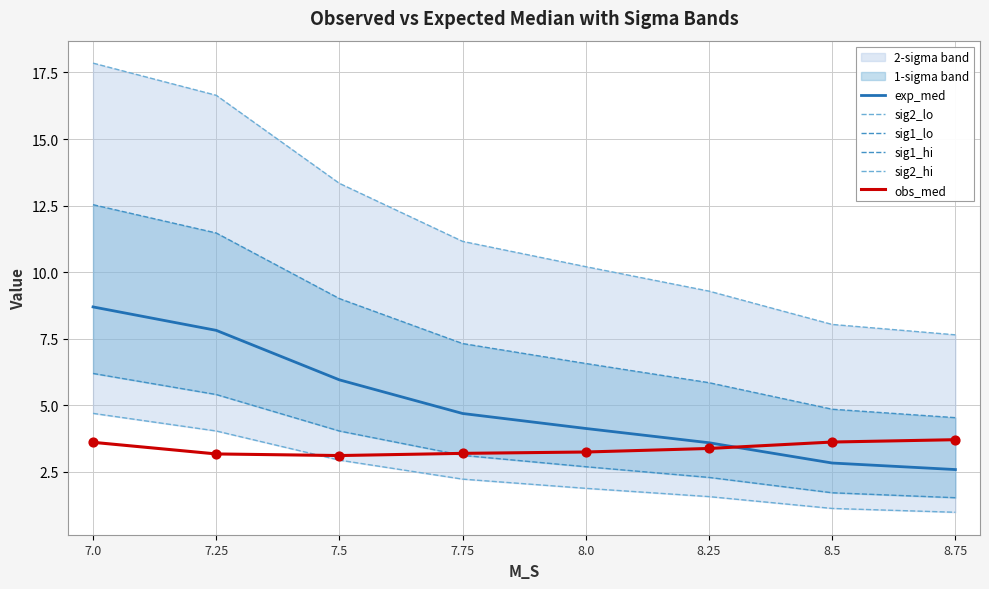

Is the value of obs_med at 8.0 greater than the value of sig2_lo at 7.25?

No